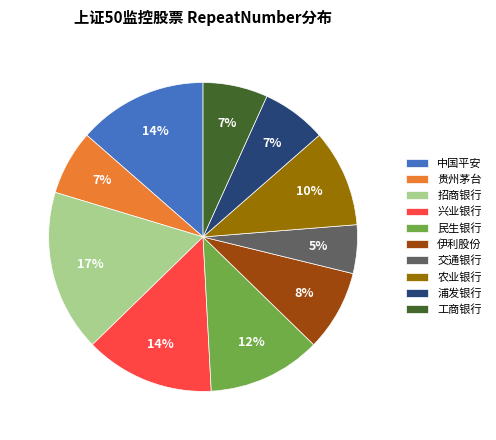

Between 伊利股份 and 中国平安, which is larger?

中国平安